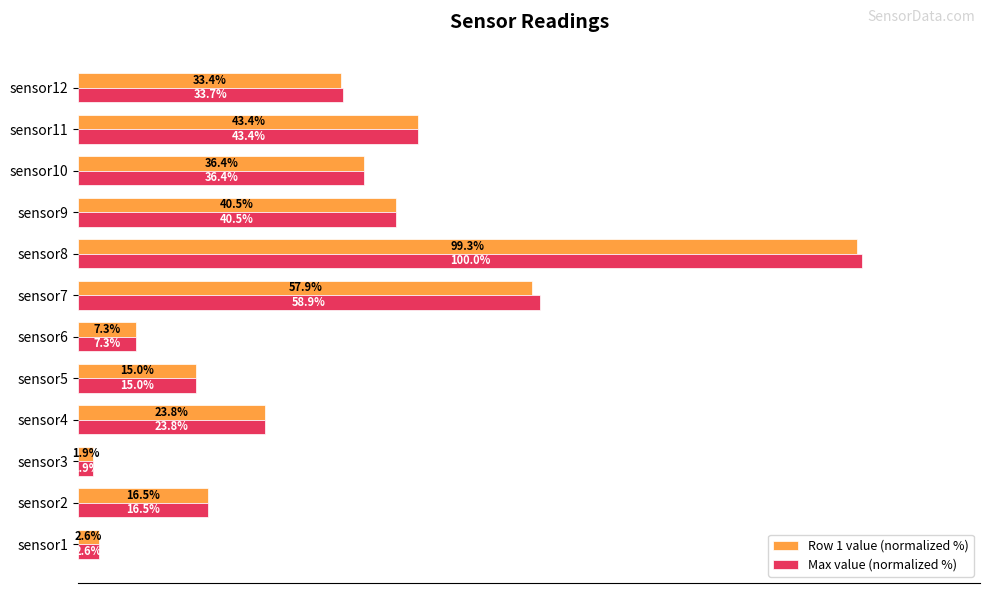

Which series has the widest spread of values?

Max value (normalized %)